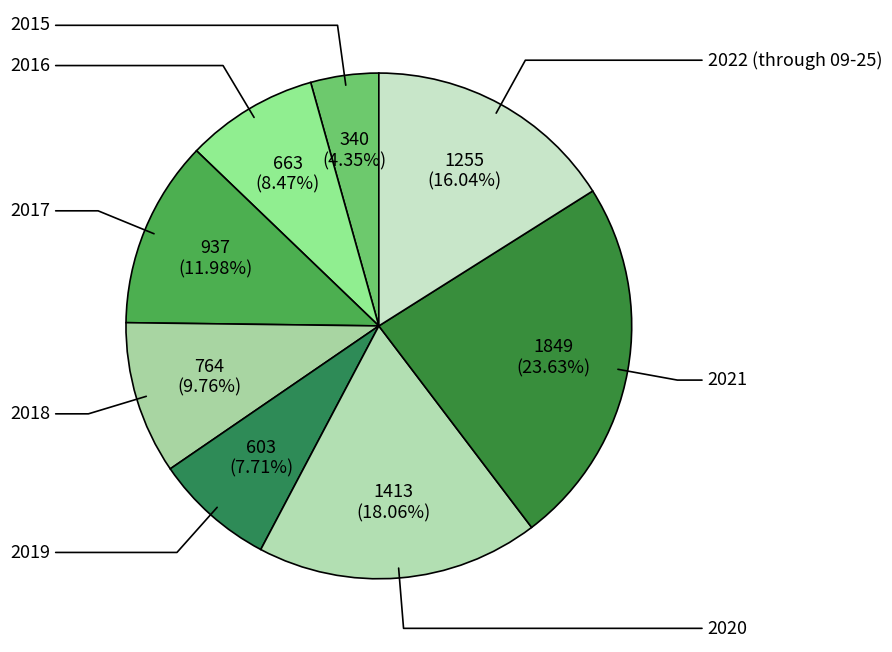

What is the largest slice in the pie chart?

2021